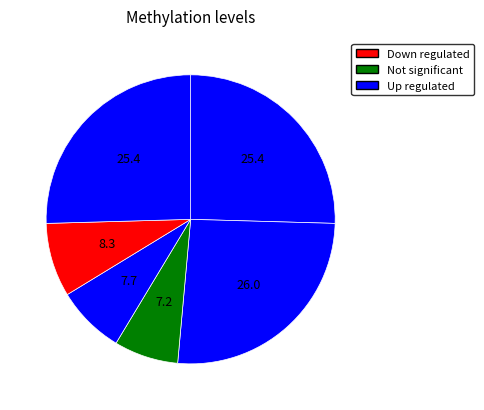

Count the number of slices in the pie.

6